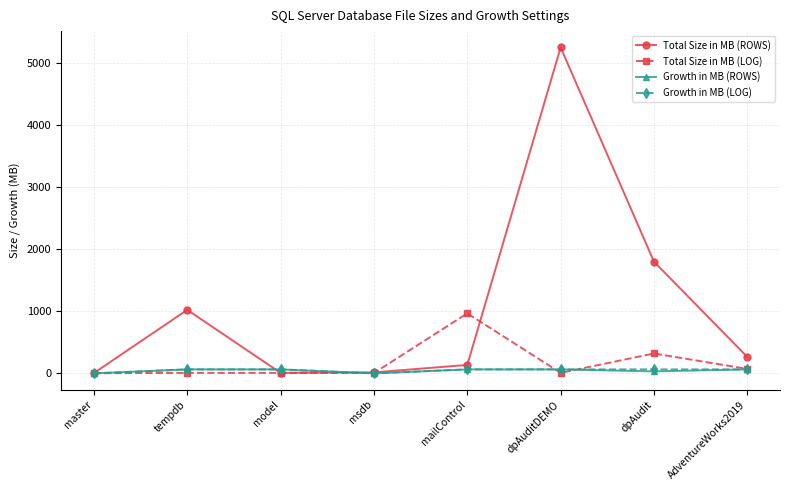

What are all the series names shown in the legend?

Total Size in MB (ROWS), Total Size in MB (LOG), Growth in MB (ROWS), Growth in MB (LOG)